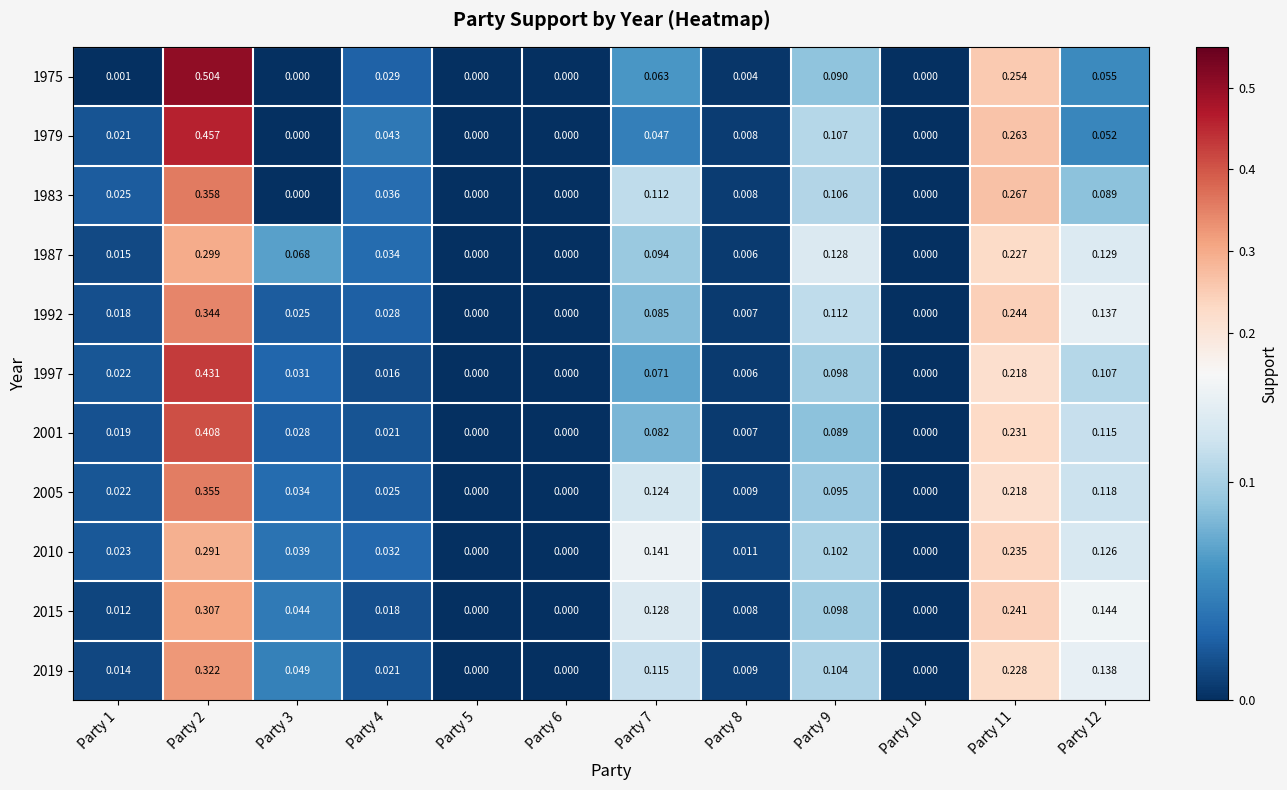

Is the value of 2019 at Party 11 greater than the value of 2001 at Party 4?

Yes